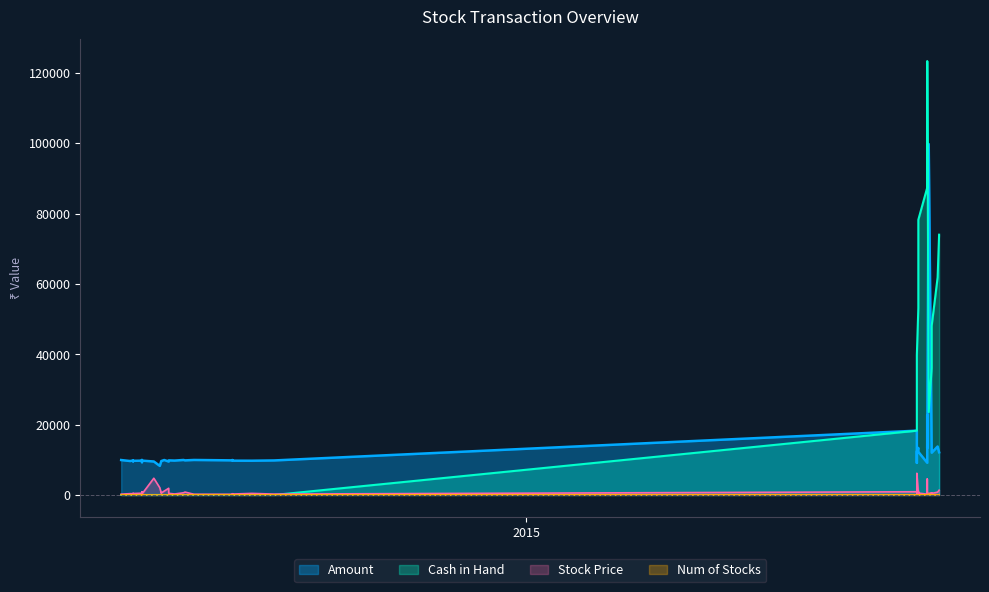

True or false: Num of Stocks has more than 1 points higher than both neighbors.

True